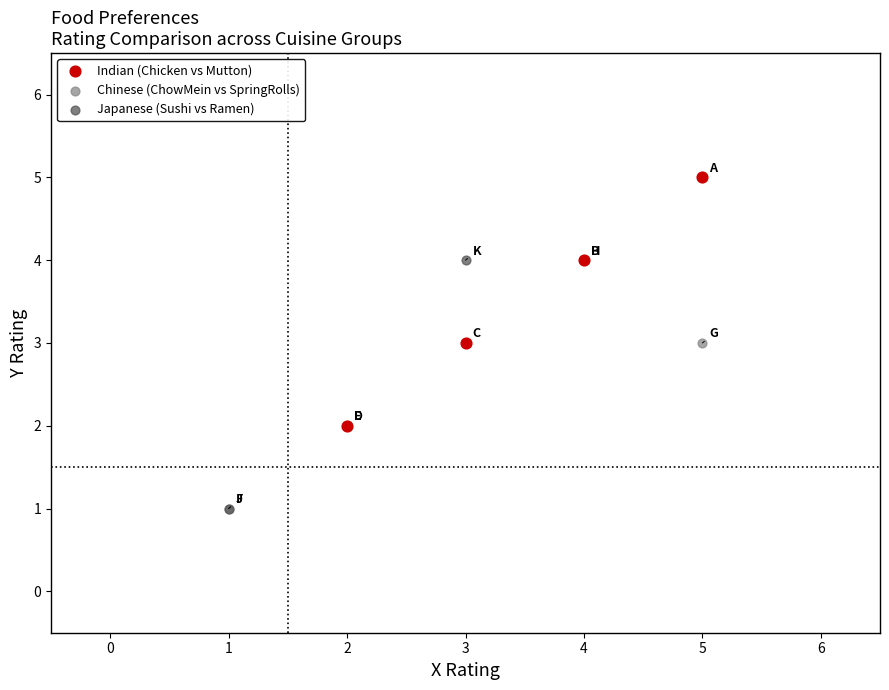

Which series reaches the maximum Y coordinate?

Indian (Chicken vs Mutton)